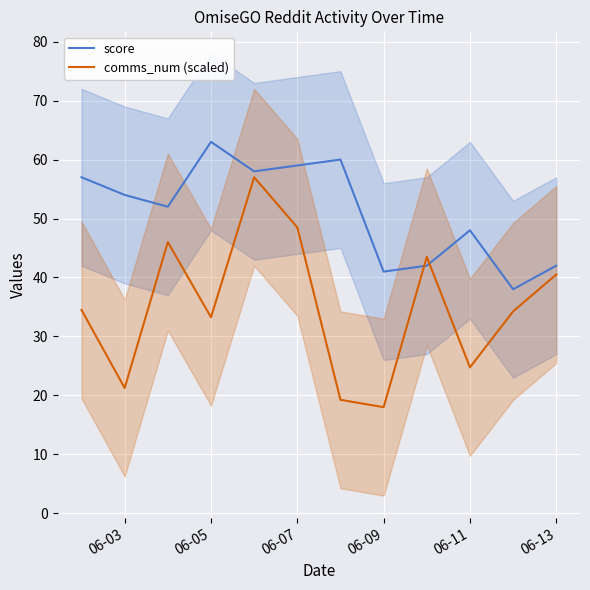

Which series has the largest total across all categories?

score